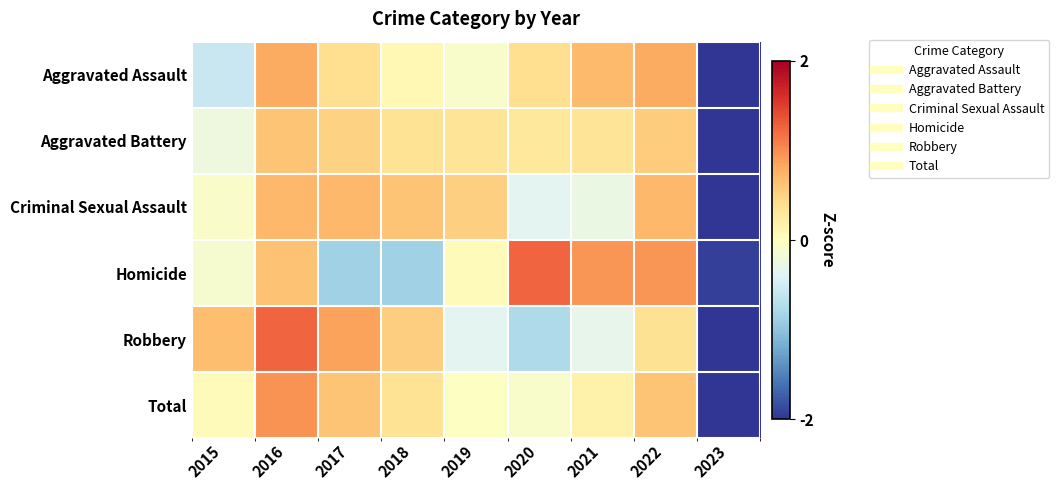

Reading left to right, what are all the values shown in this chart?

Aggravated Assault: 2015=-0.6	2016=0.8	2017=0.4	2018=0.1	2019=-0.1	2020=0.4	2021=0.7	2022=0.8	2023=-2.6
Aggravated Battery: 2015=-0.2	2016=0.6	2017=0.5	2018=0.4	2019=0.3	2020=0.3	2021=0.3	2022=0.6	2023=-2.8
Criminal Sexual Assault: 2015=-0.1	2016=0.7	2017=0.7	2018=0.6	2019=0.5	2020=-0.4	2021=-0.3	2022=0.7	2023=-2.6
Homicide: 2015=-0.1	2016=0.6	2017=-0.9	2018=-0.9	2019=0.0	2020=1.2	2021=0.9	2022=0.9	2023=-1.9
Robbery: 2015=0.7	2016=1.2	2017=0.9	2018=0.5	2019=-0.4	2020=-0.8	2021=-0.3	2022=0.4	2023=-2.2
Total: 2015=0.0	2016=1.0	2017=0.6	2018=0.4	2019=-0.0	2020=-0.1	2021=0.2	2022=0.6	2023=-2.7